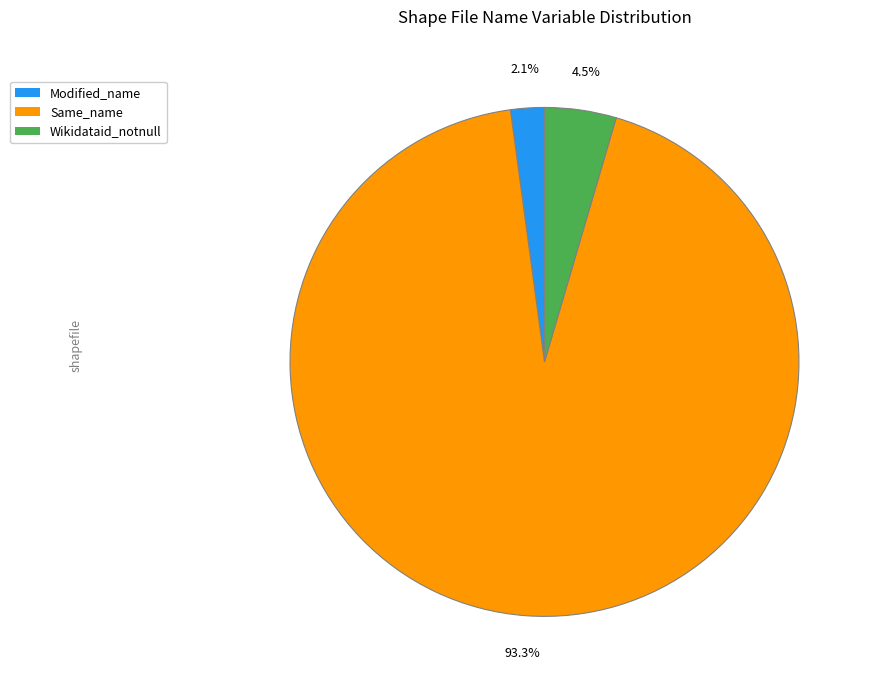

Combined, what portion of the pie is Modified_name and Same_name?

95.5%